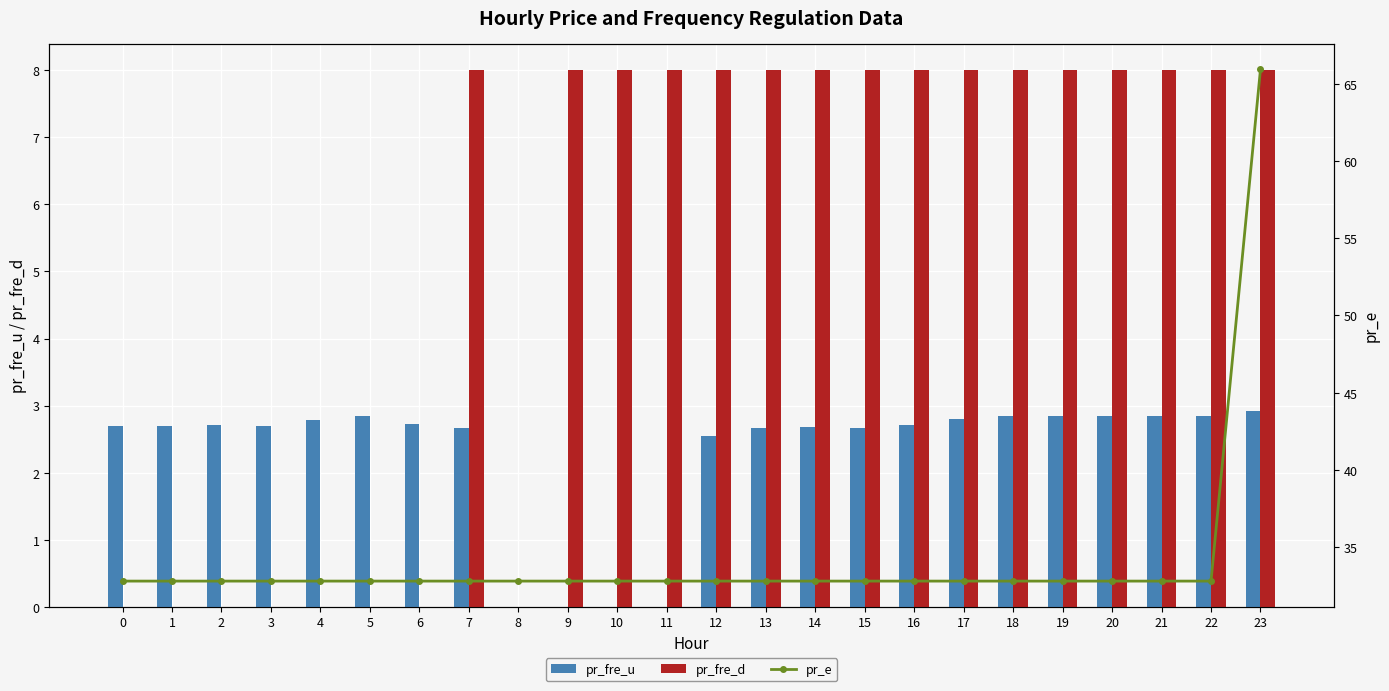

Reading left to right, extract all data points from this chart.

pr_fre_u: 0=2.7	1=2.7	2=2.7	3=2.7	4=2.8	5=2.8	6=2.7	7=2.7	8=0.0	9=0.0	10=0.0	11=0.0	12=2.5	13=2.7	14=2.7	15=2.7	16=2.7	17=2.8	18=2.8	19=2.8	20=2.8	21=2.8	22=2.8	23=2.9
pr_fre_d: 0=0.0	1=0.0	2=0.0	3=0.0	4=0.0	5=0.0	6=0.0	7=8.0	8=0.0	9=8.0	10=8.0	11=8.0	12=8.0	13=8.0	14=8.0	15=8.0	16=8.0	17=8.0	18=8.0	19=8.0	20=8.0	21=8.0	22=8.0	23=8.0
pr_e: 0=32.8	1=32.8	2=32.8	3=32.8	4=32.8	5=32.8	6=32.8	7=32.8	8=32.8	9=32.8	10=32.8	11=32.8	12=32.8	13=32.8	14=32.8	15=32.8	16=32.8	17=32.8	18=32.8	19=32.8	20=32.8	21=32.8	22=32.8	23=65.9